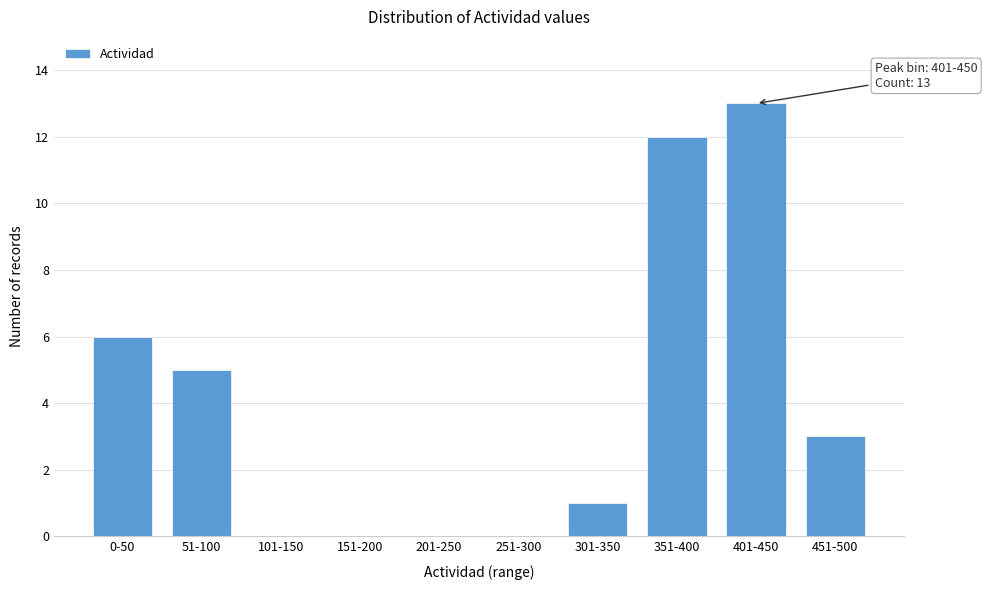

Reading left to right, list all the values displayed in this chart.

0-50=6	51-100=5	101-150=0	151-200=0	201-250=0	251-300=0	301-350=1	351-400=12	401-450=13	451-500=3